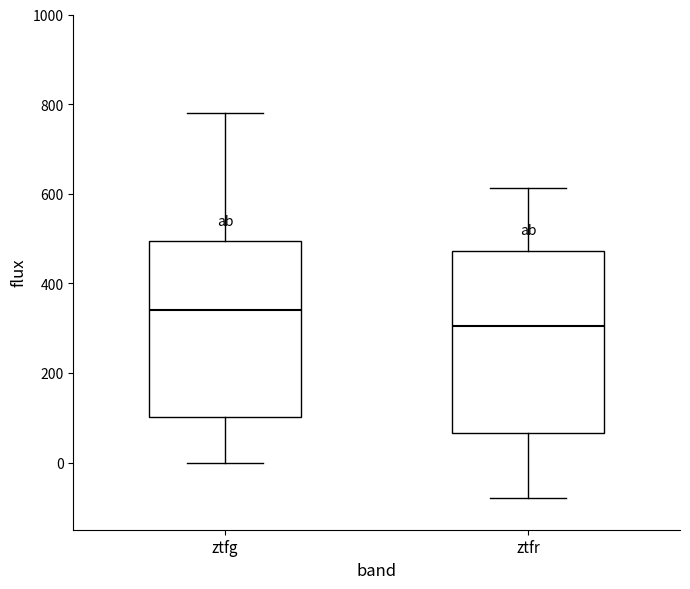

Reading left to right, transcribe this box plot: for each box, give where its median line is, the range the box spans, and where its two whiskers end, as read against the y-axis. The values are not printed on the chart, so give them approximately, as read against the axis.

ztfg: median 340, box 100 to 500, whiskers 0 to 780
ztfr: median 300, box 60 to 480, whiskers -80 to 620